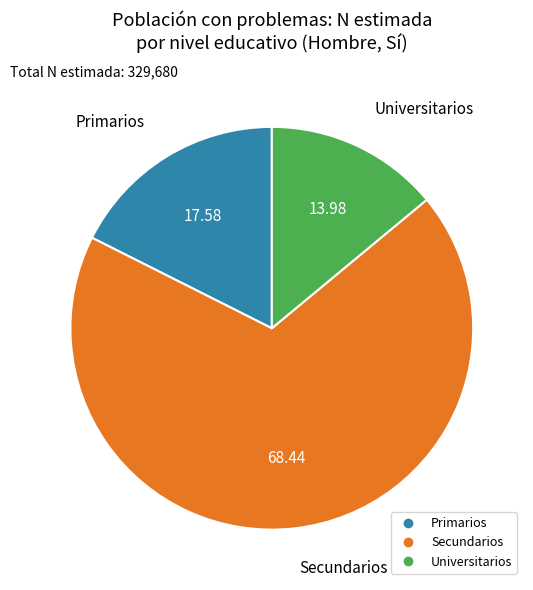

Does any single category account for the majority?

Yes